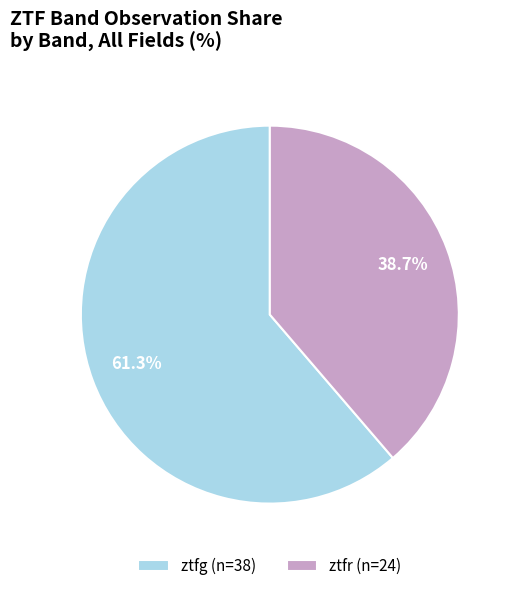

Is it true that ztfg is 67% of the pie?

False